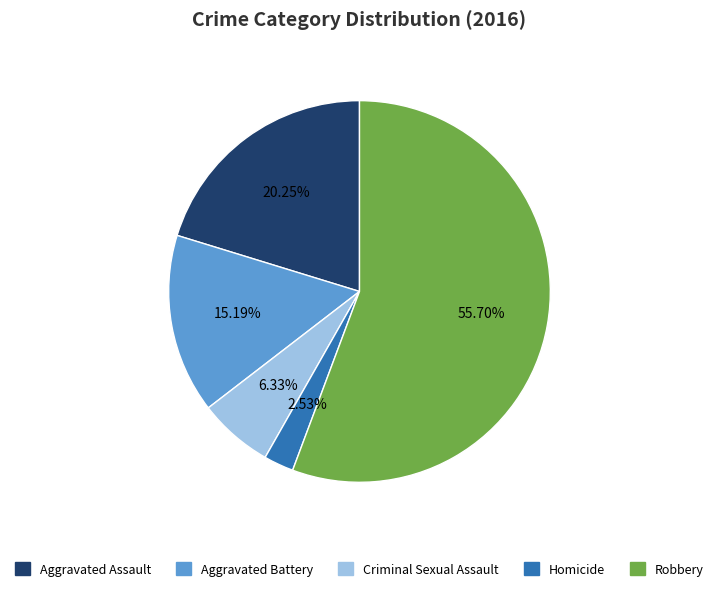

Rank the categories by value from highest to lowest.

Robbery, Aggravated Assault, Aggravated Battery, Criminal Sexual Assault, Homicide